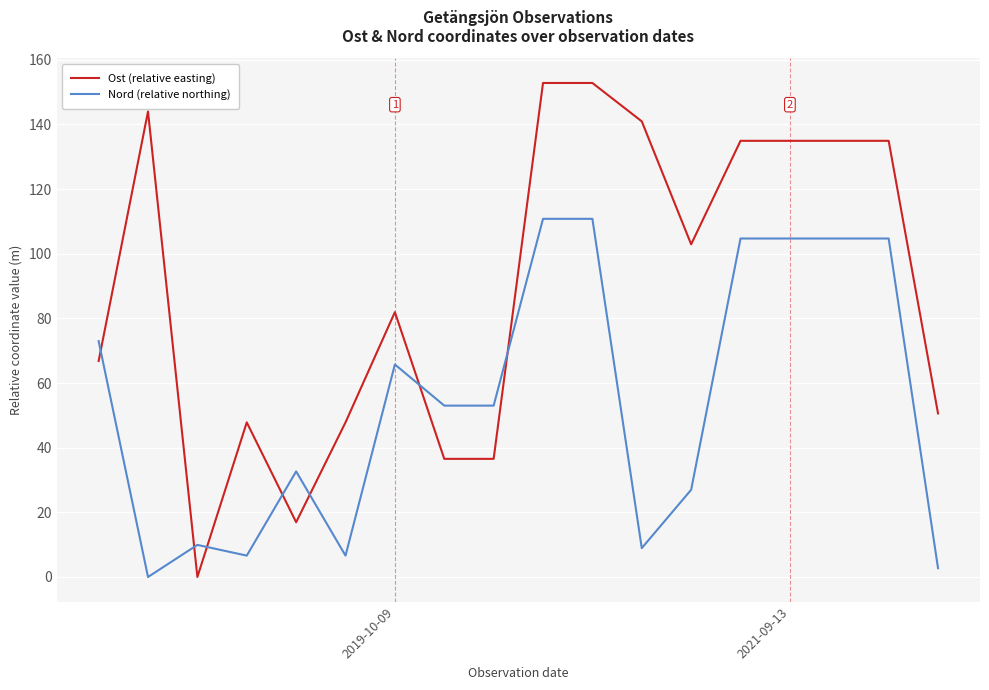

Which series has the largest total across all categories?

Ost (relative easting)